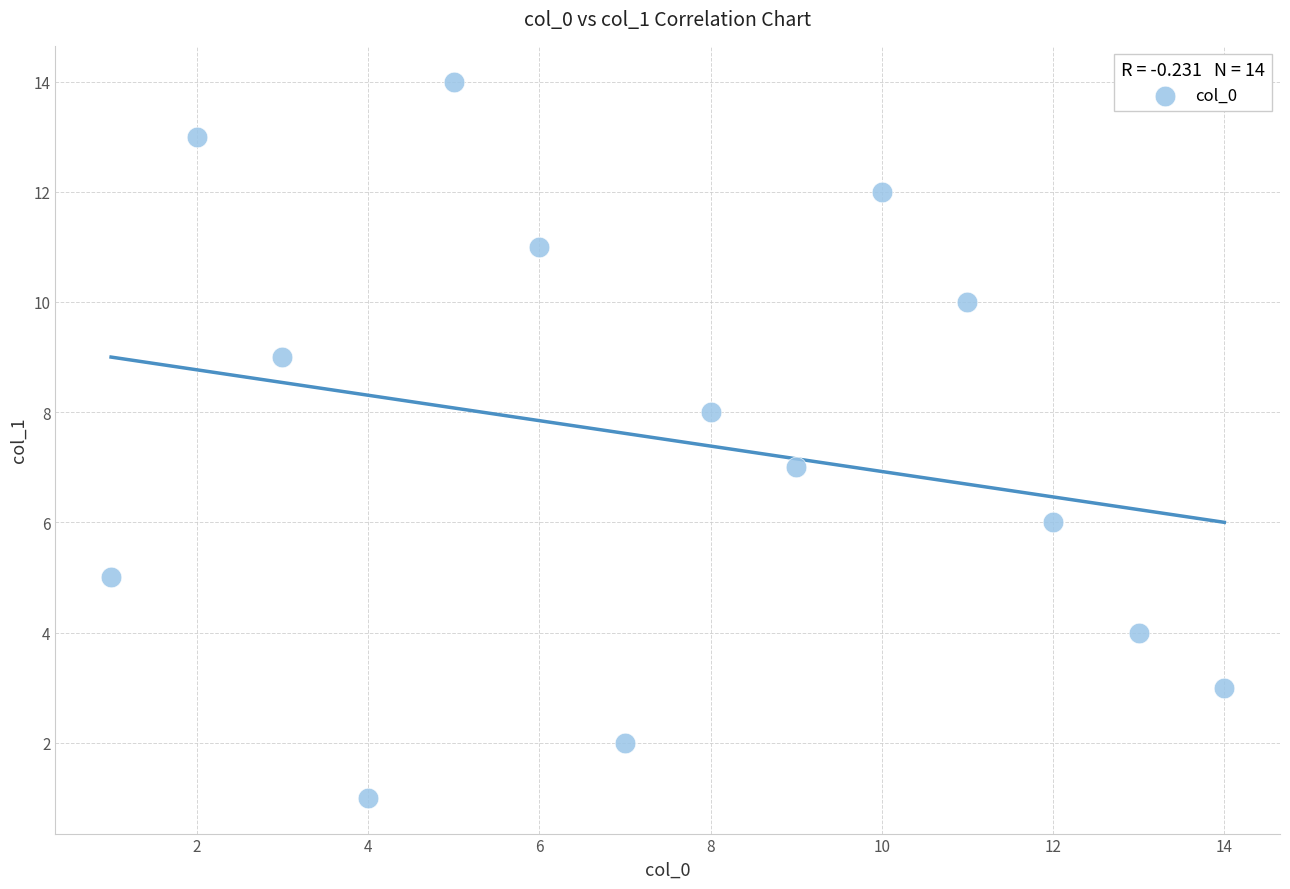

What is the range of Y values (max minus min)?

13